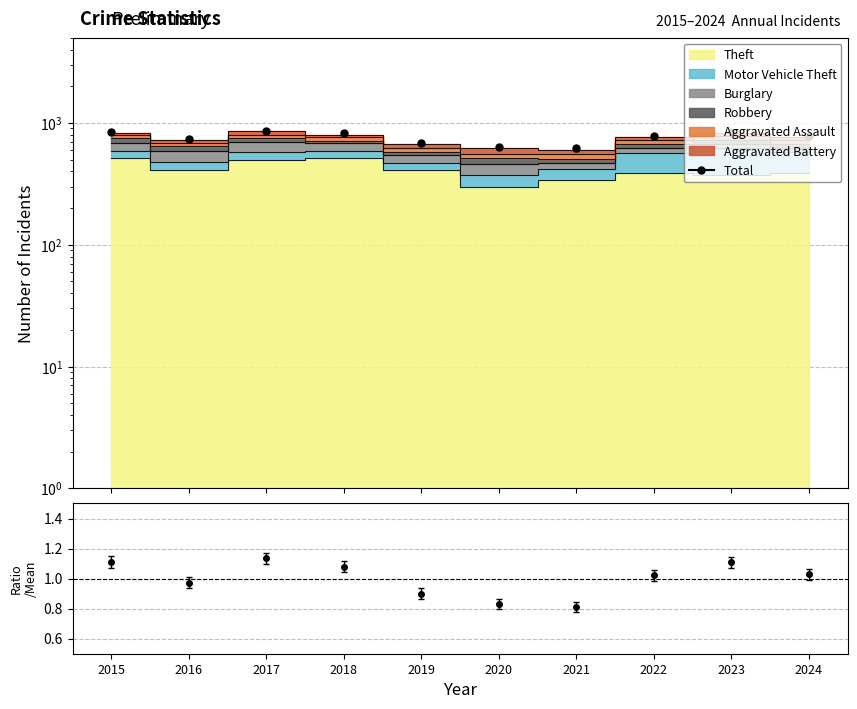

Between 2018 and 2015, which is larger?

2015